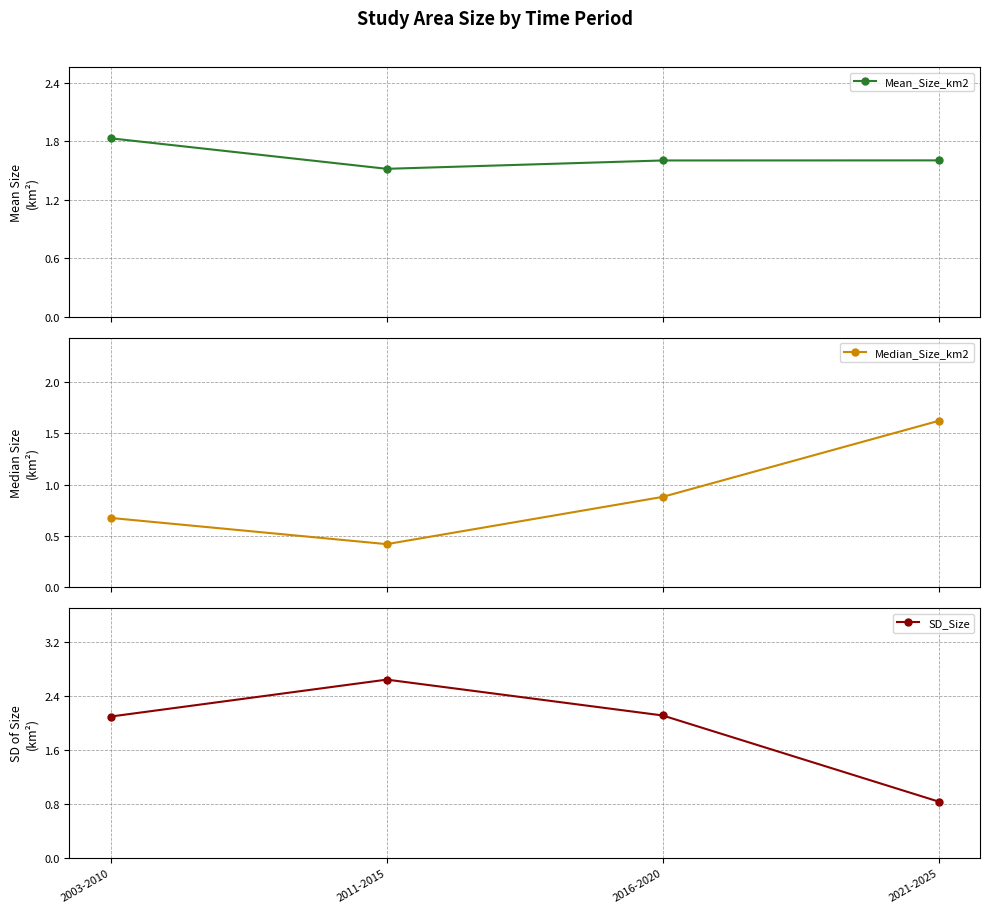

Is it true that Mean_Size_km2 equals 0.7 at 2016-2020?

False